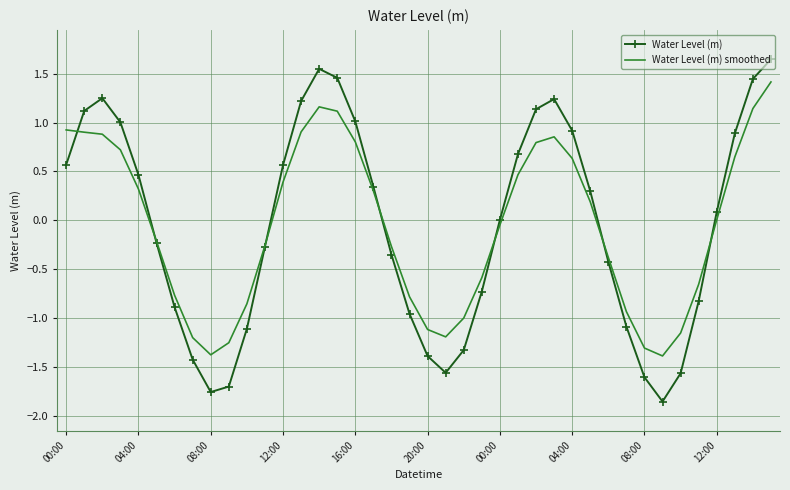

How many interior local valleys does the Water Level (m) series have?

3